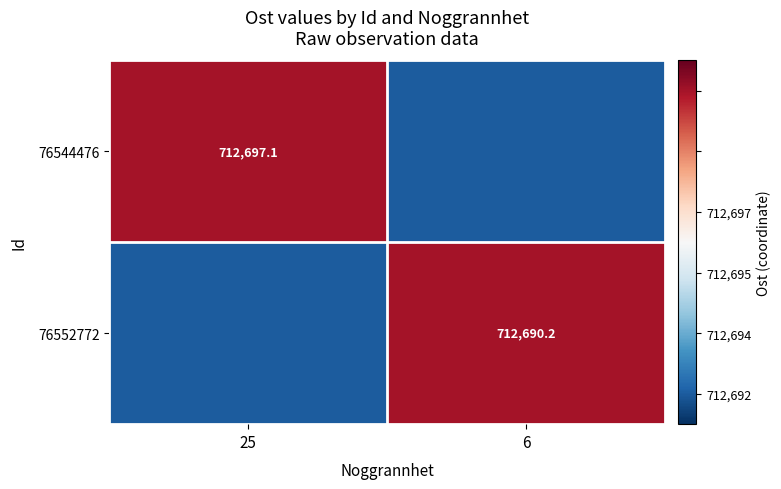

The value of 76552772 at 6 is 424093.4. True or false?

False